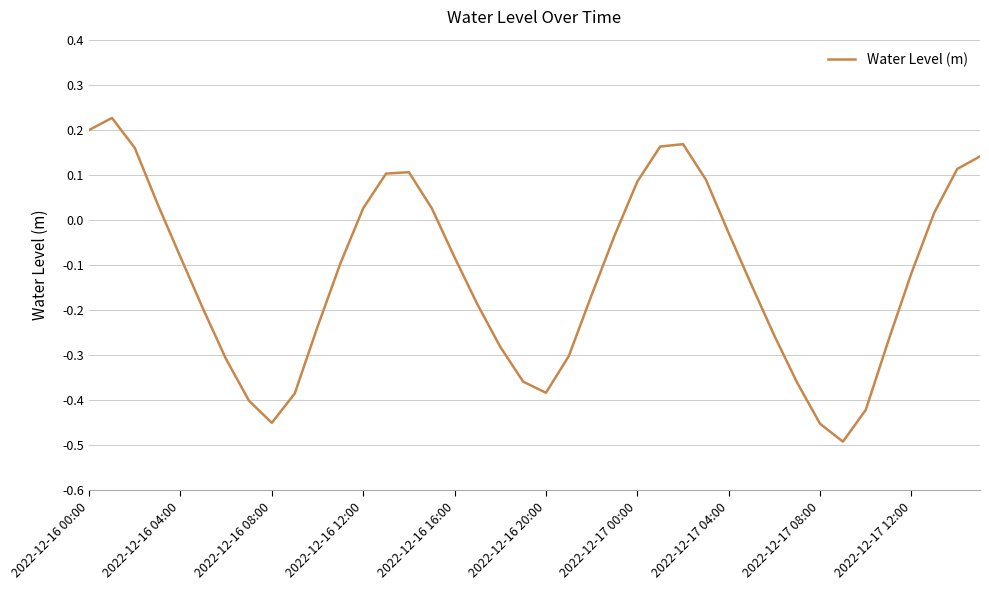

True or false: the data has more than 0 interior local peaks.

True